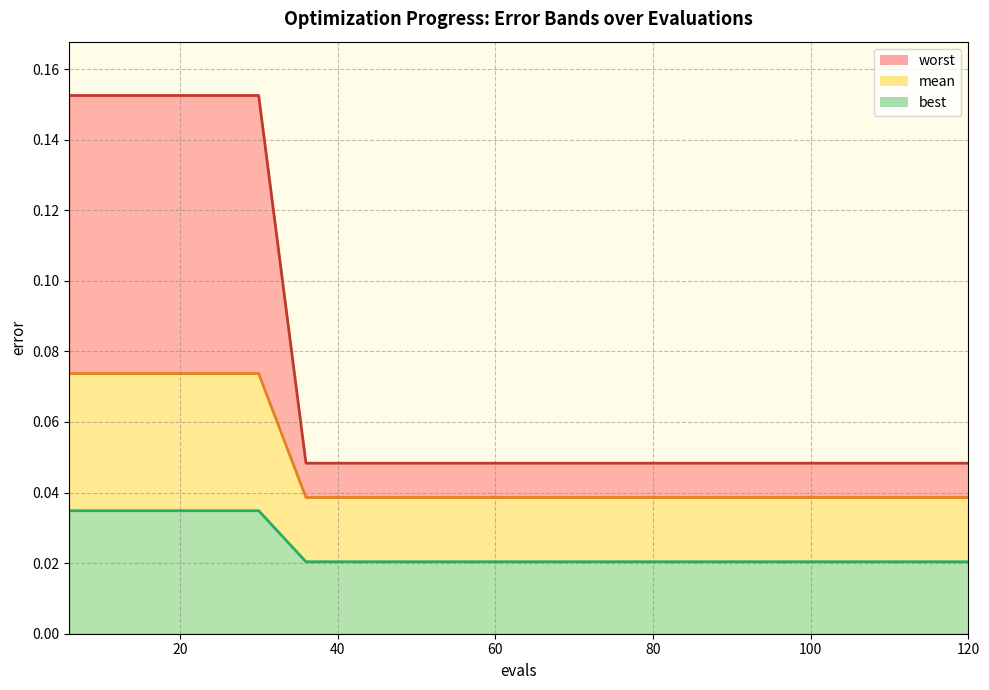

Does the chart display data point markers on the line(s)?

No